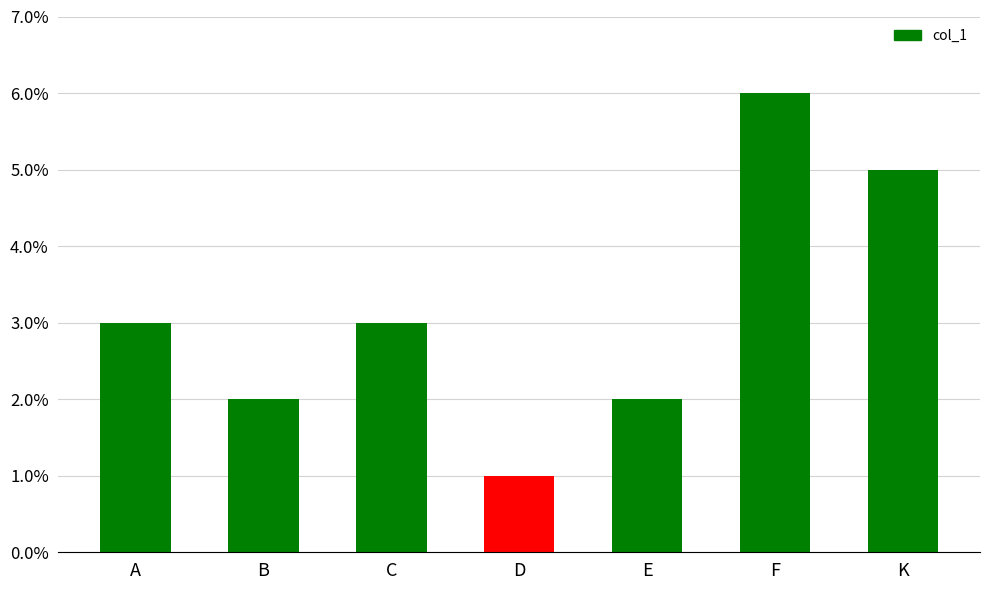

At which category does the chart reach its minimum across all series?

D